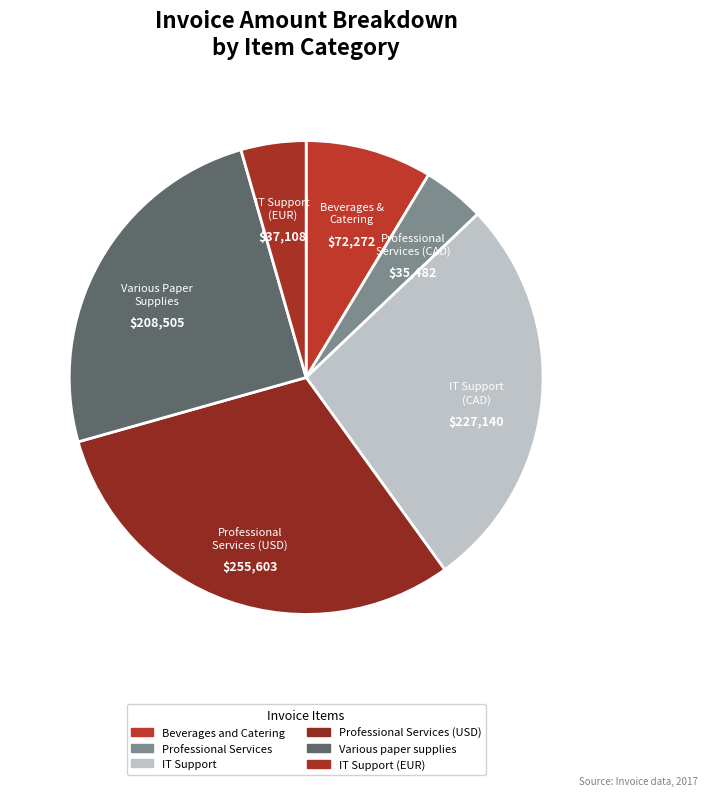

What is the change in value from Various paper supplies to IT Support (EUR)?

-171397